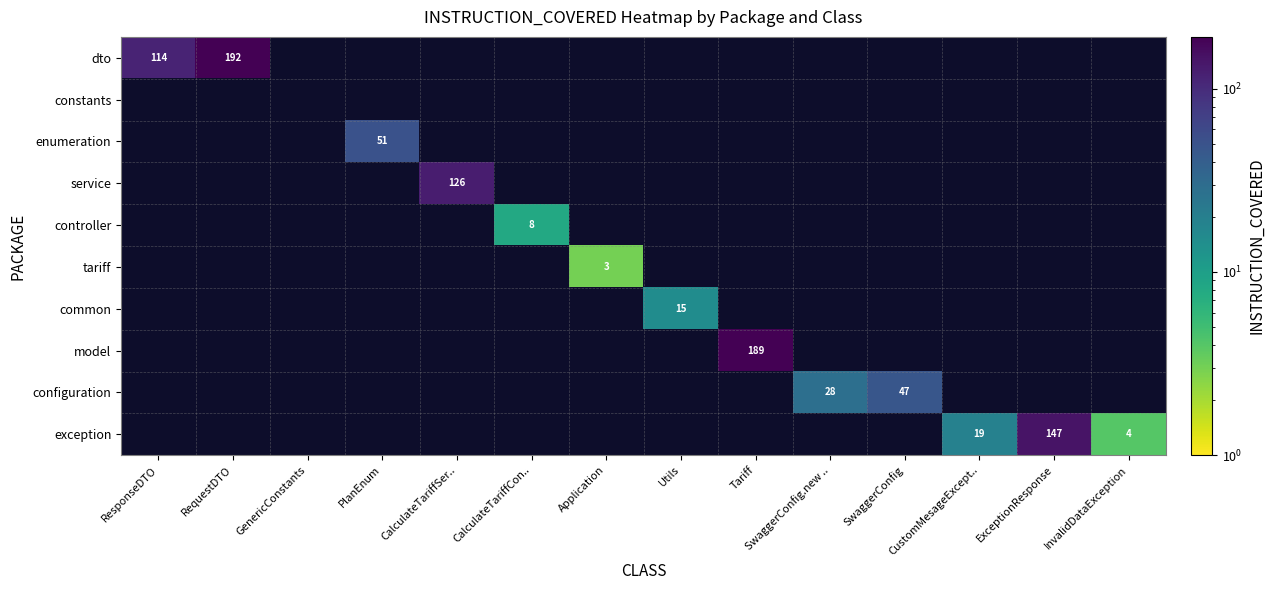

How many distinct data groups are displayed?

10